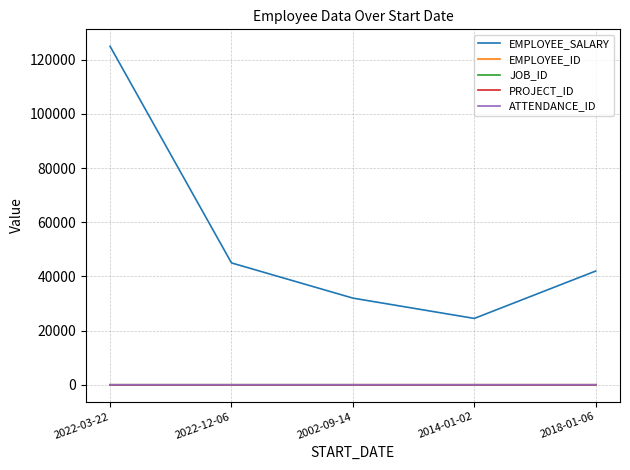

Reading left to right, transcribe all the data shown in this chart.

EMPLOYEE_SALARY: 2022-03-22=125000	2022-12-06=45000	2002-09-14=32000	2014-01-02=24500	2018-01-06=42000
EMPLOYEE_ID: 2022-03-22=1	2022-12-06=2	2002-09-14=3	2014-01-02=4	2018-01-06=5
JOB_ID: 2022-03-22=1	2022-12-06=5	2002-09-14=4	2014-01-02=2	2018-01-06=3
PROJECT_ID: 2022-03-22=3	2022-12-06=1	2002-09-14=2	2014-01-02=4	2018-01-06=3
ATTENDANCE_ID: 2022-03-22=1	2022-12-06=2	2002-09-14=3	2014-01-02=4	2018-01-06=5